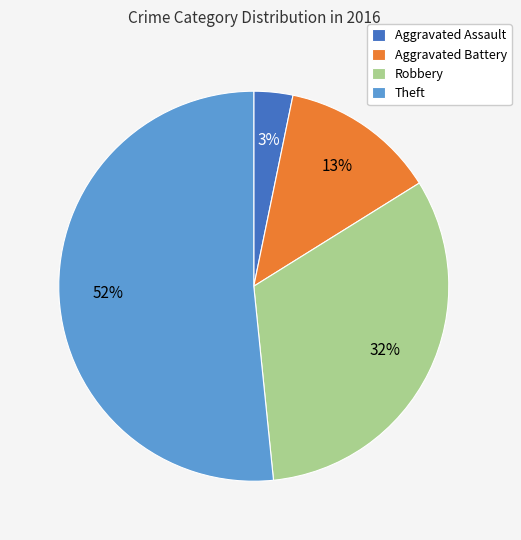

Does any single category account for the majority?

Yes